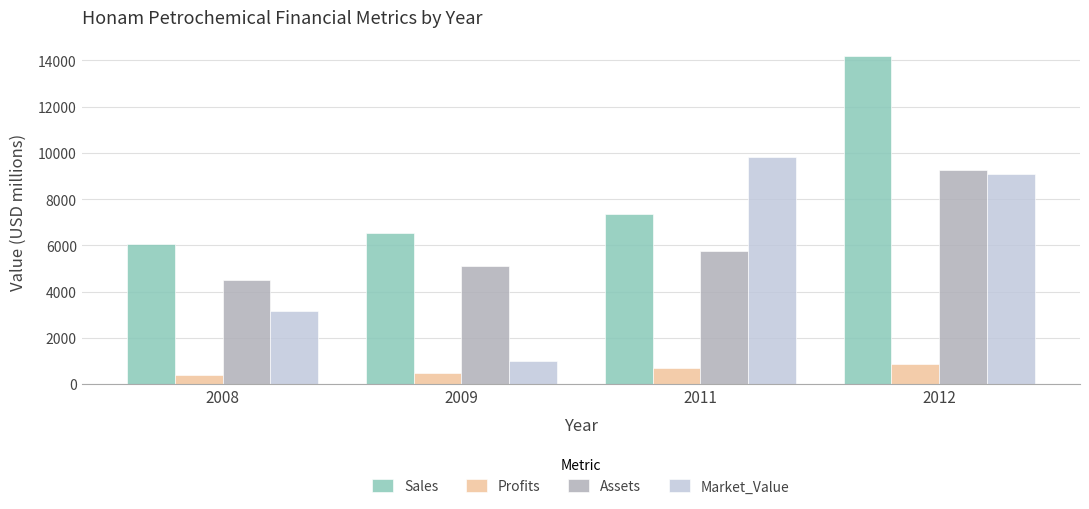

How many bars are there in total?

16